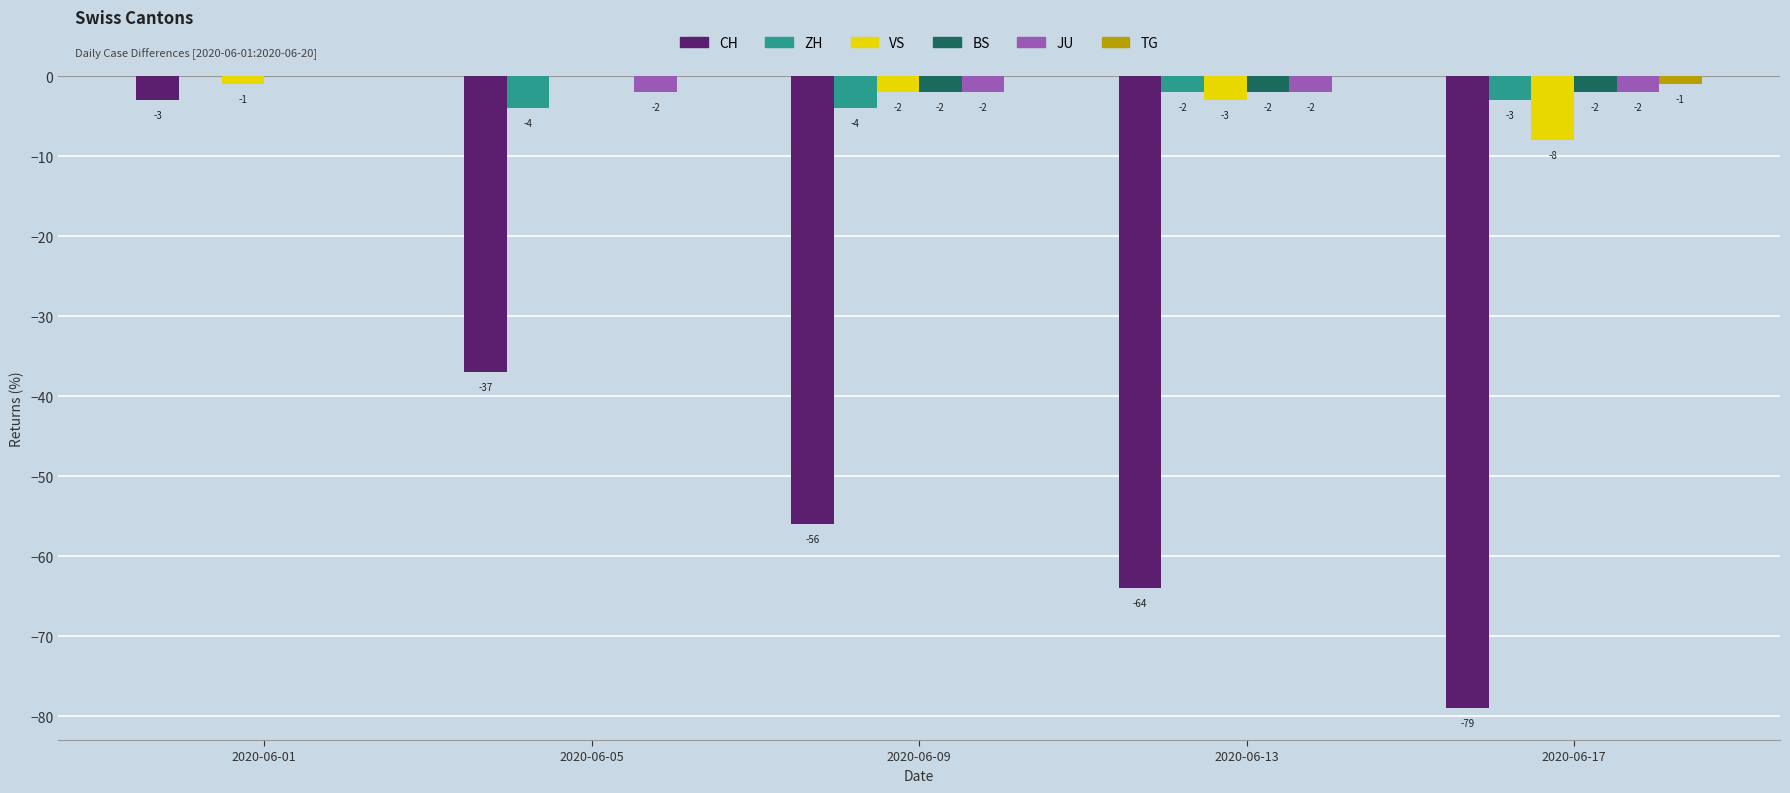

Is it true that CH equals -56 at 2020-06-09?

True